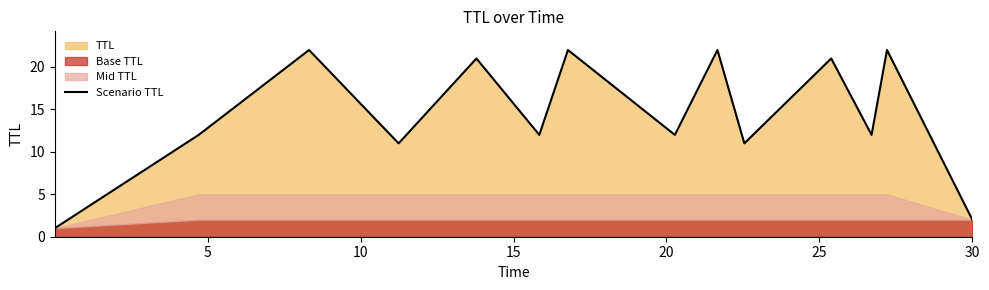

Is it true that the value at 11 is 12?

True